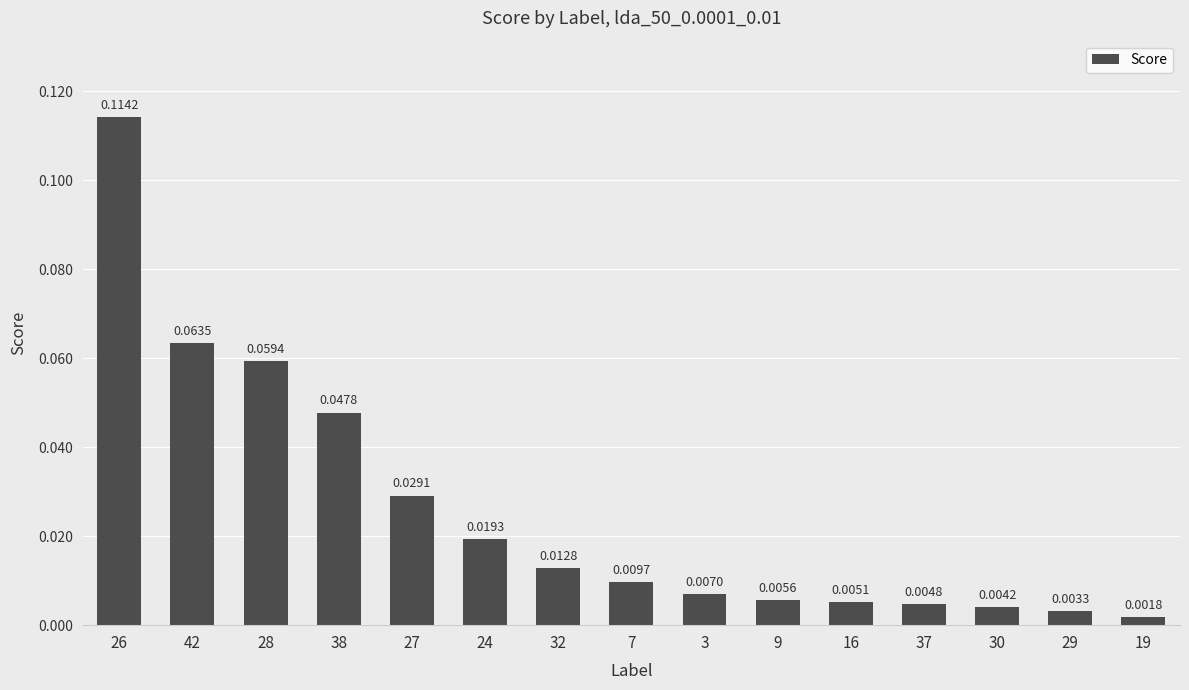

What is the sum of all values?

0.4